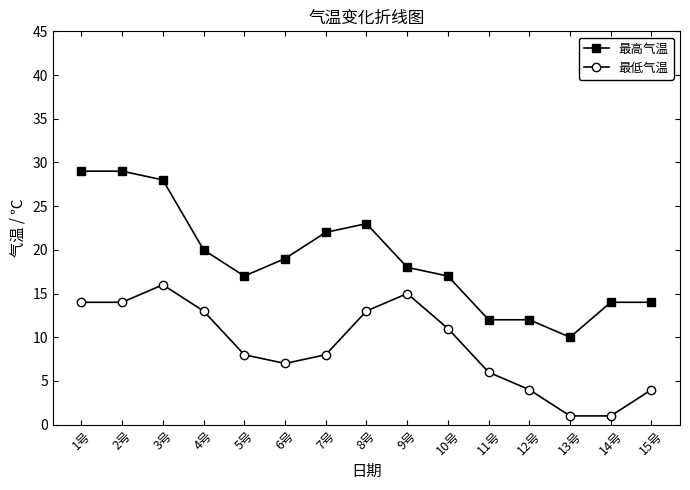

List the series in order of their overall mean, lowest first.

最低气温, 最高气温